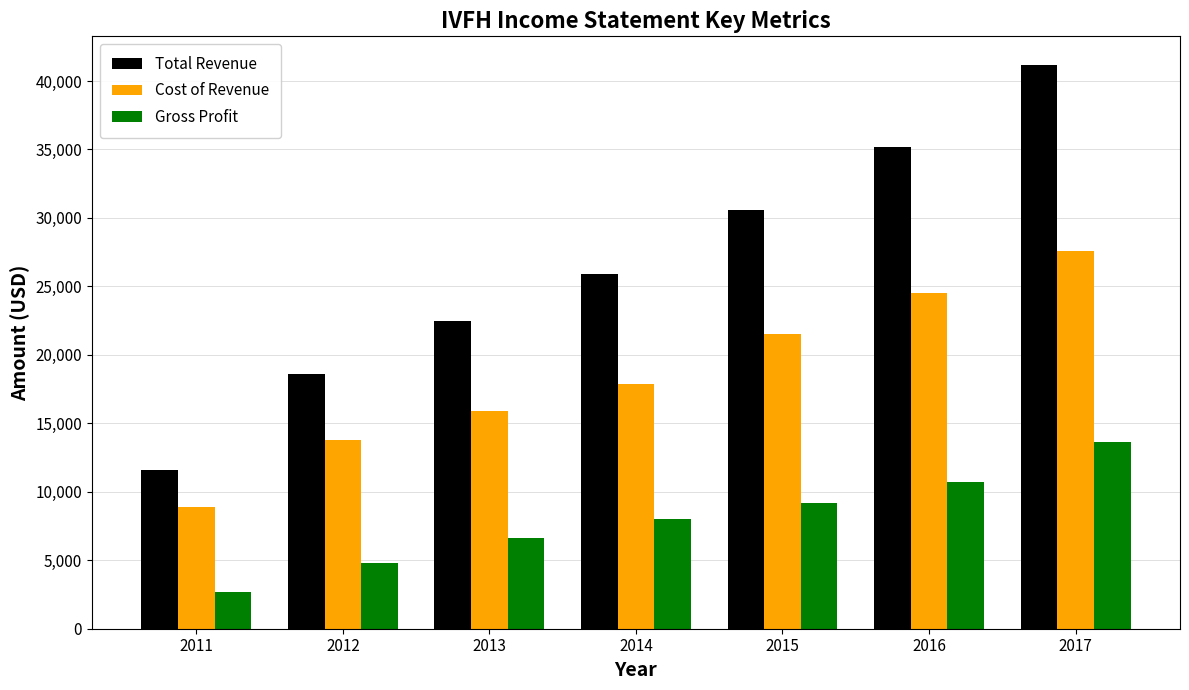

Reading right to left, what are all the values shown in this chart?

Total Revenue: 41200	35200	30600	25900	22500	18600	11600
Cost of Revenue: 27600	24500	21500	17900	15900	13800	8900
Gross Profit: 13600	10700	9200	8000	6600	4800	2700